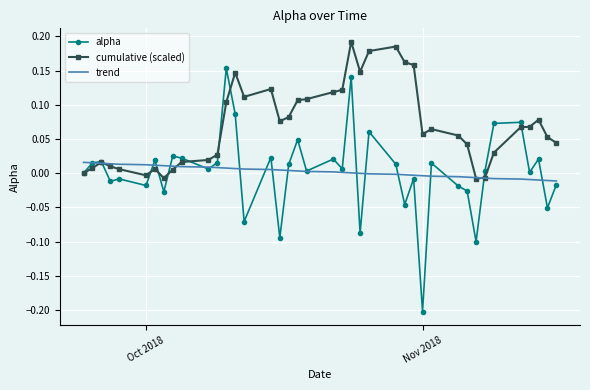

Which series has the largest range (max minus min)?

alpha